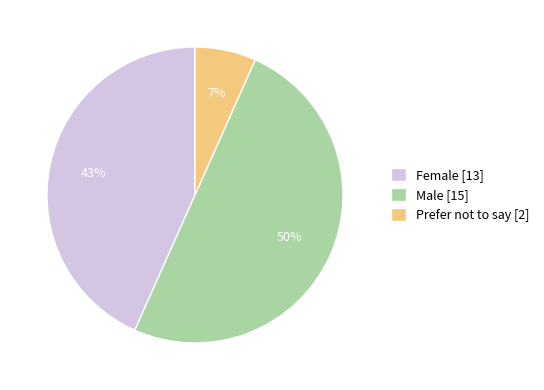

Is it true that Prefer not to say is 7% of the pie?

True